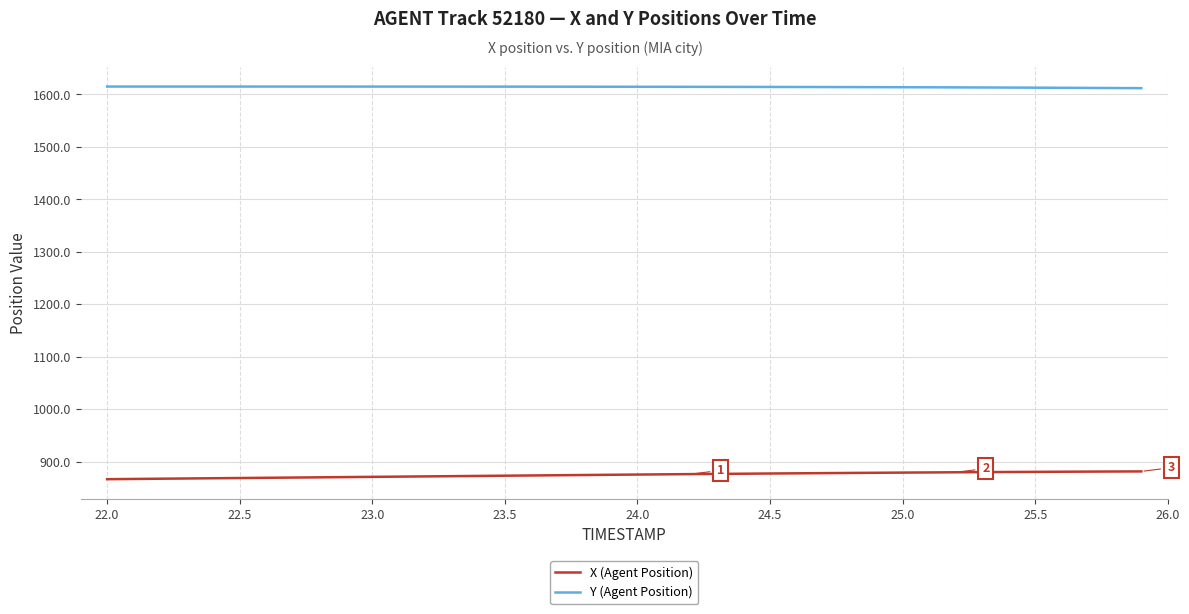

What is the greatest value displayed?

1615.1